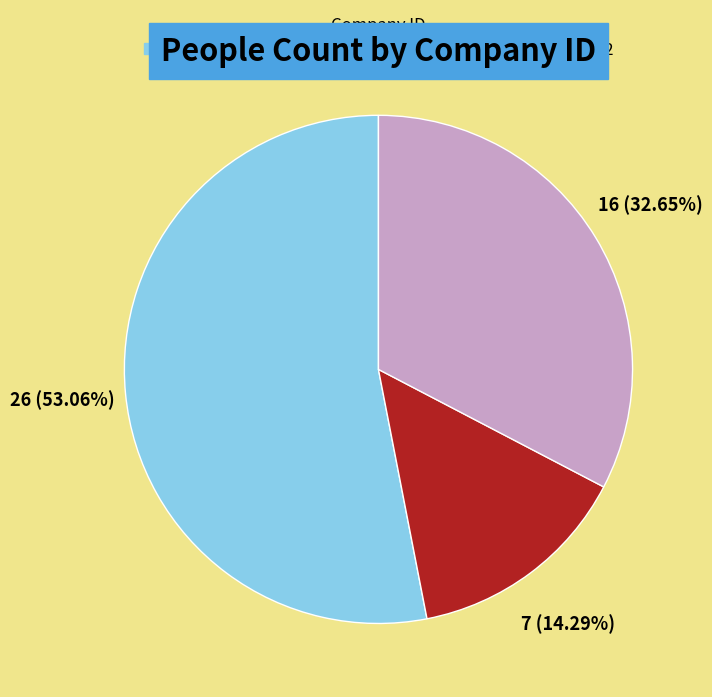

Is there any slice that represents more than half of the pie?

Yes